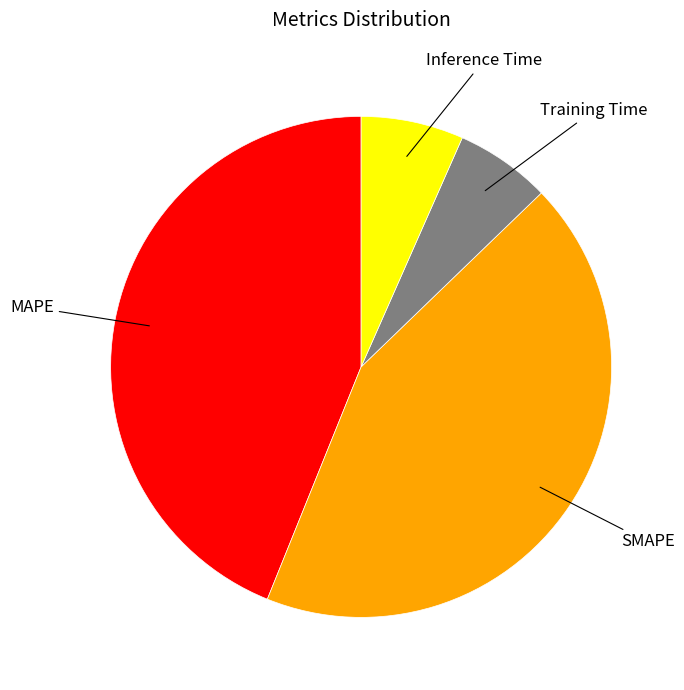

Is the sum of Training Time and Inference Time greater than half?

No